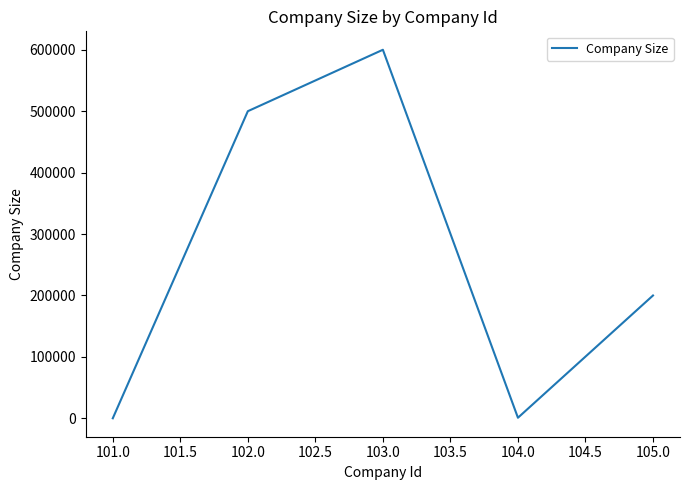

Between 103.0 and 105.0, which is larger?

103.0